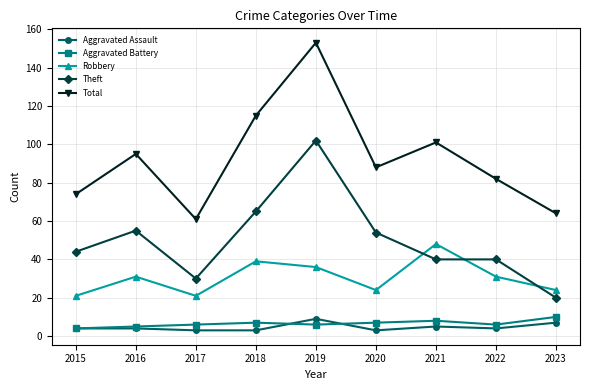

Is it true that Robbery equals 7 at 2015?

False